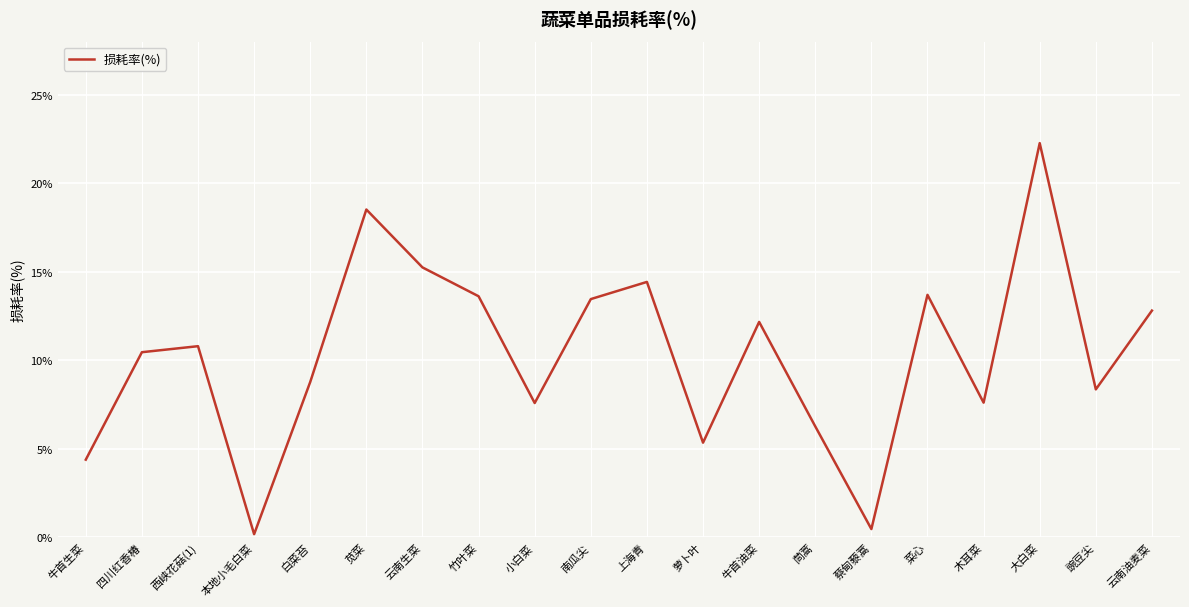

What position from the left is 牛首油菜?

13